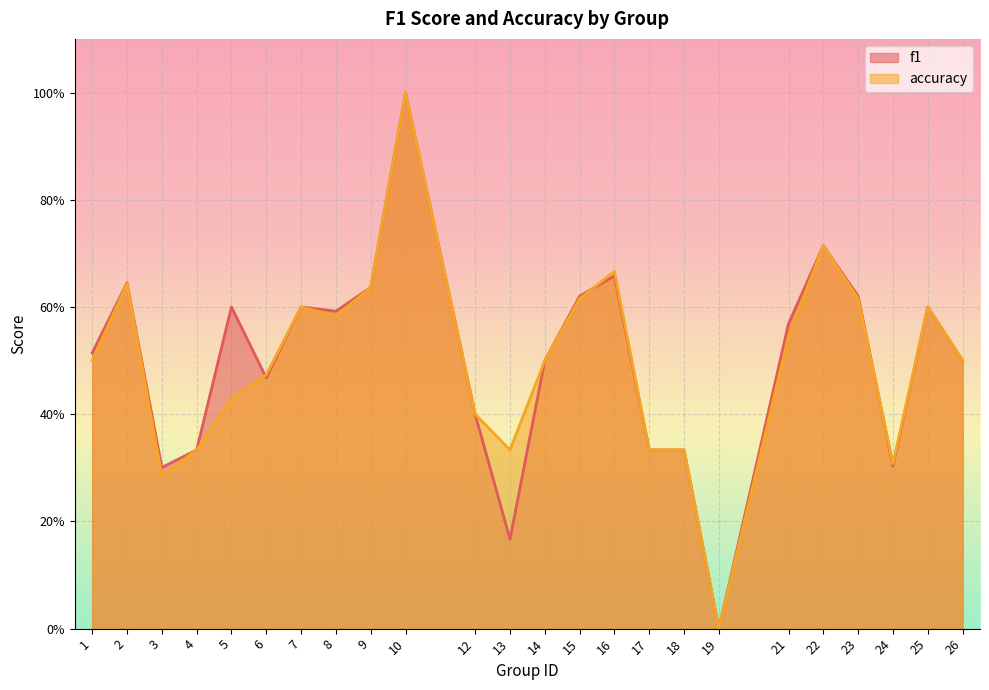

What is the maximum value shown in the chart?

1.0